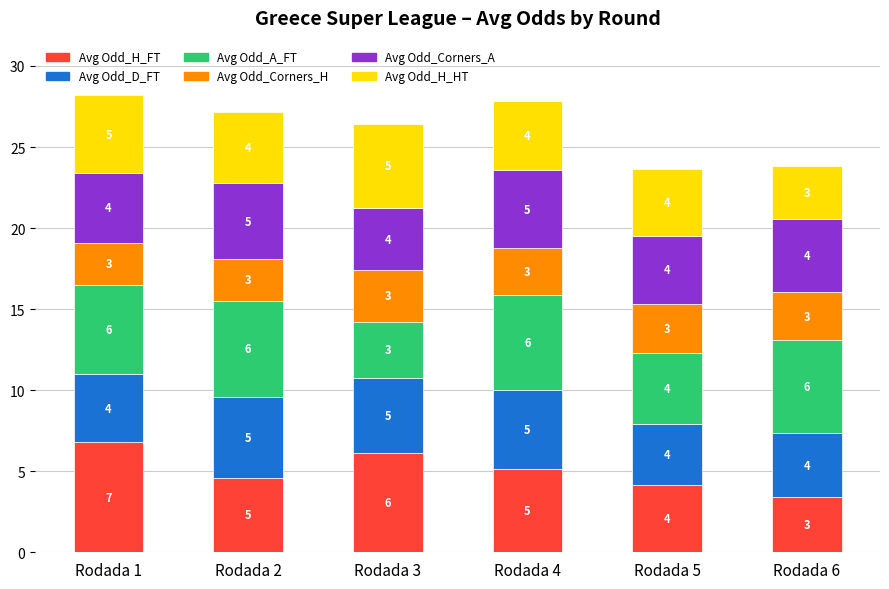

At which category is the sum across all series the highest?

Rodada 1